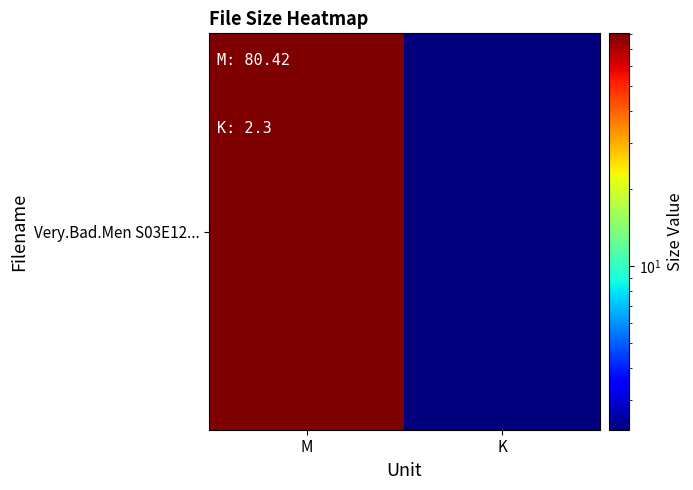

What is the average value?

41.4